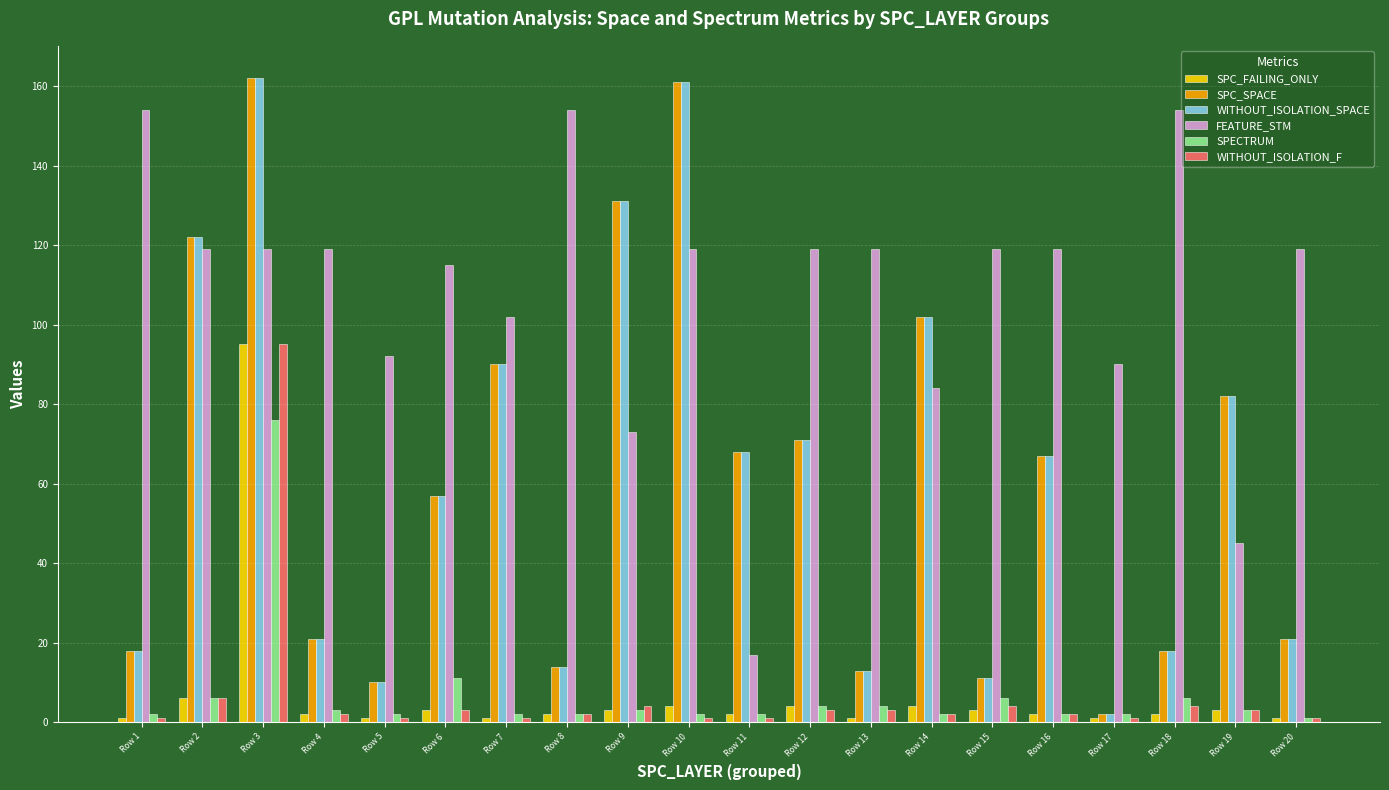

What is the sum of all SPECTRUM values?

141